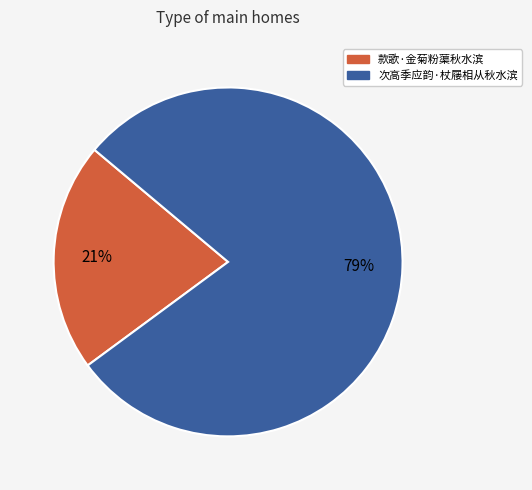

To the nearest percent, what percentage of the pie is 次高季应韵·杖屦相从秋水滨?

79%